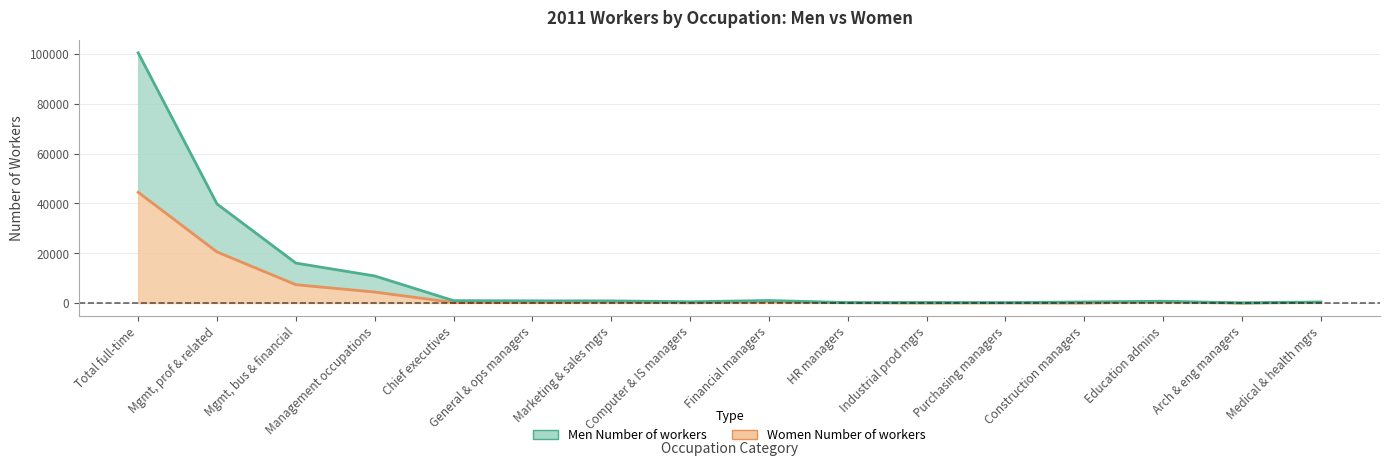

At which category does total reach its first local valley?

Computer & IS managers